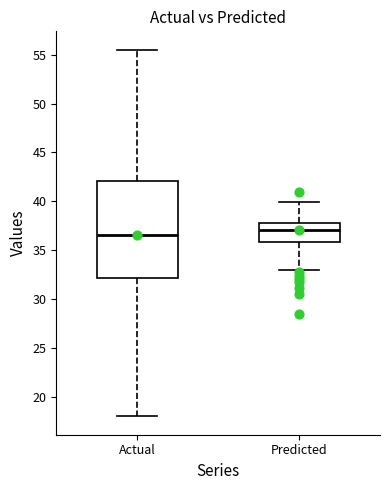

Where does the median line of the box for Predicted sit on the y-axis? The values are not printed on the chart, so give them approximately, as read against the axis.

37.0